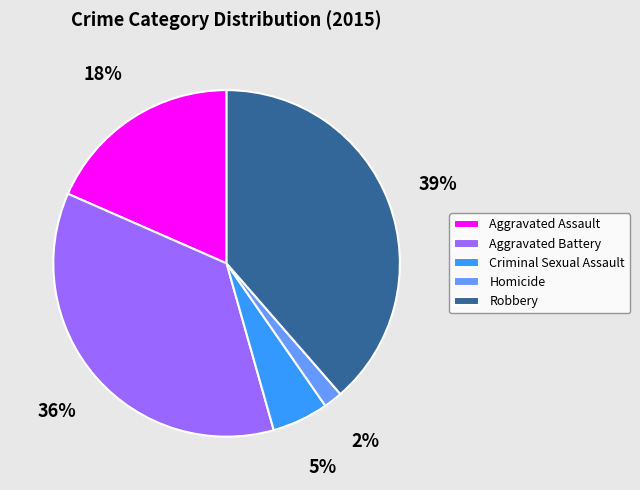

What is the largest slice in the pie chart?

Robbery